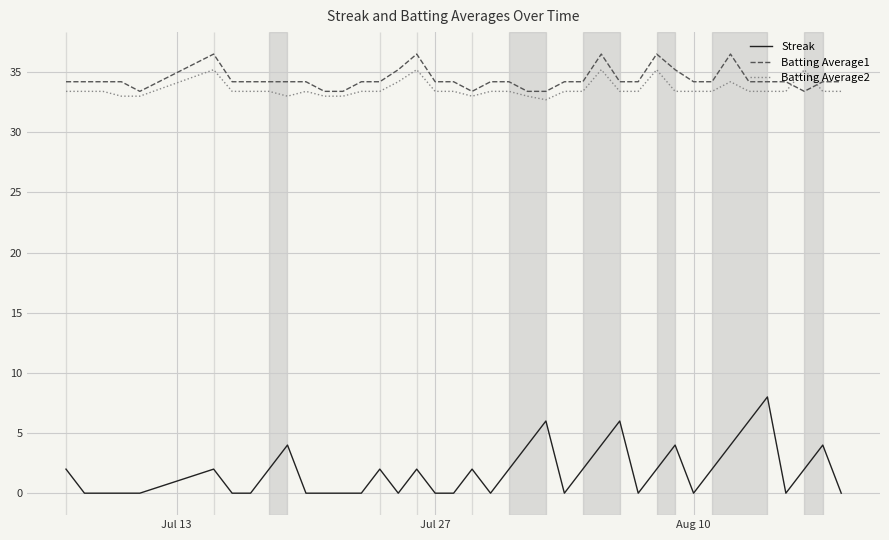

Does the chart have visible grid lines?

Yes